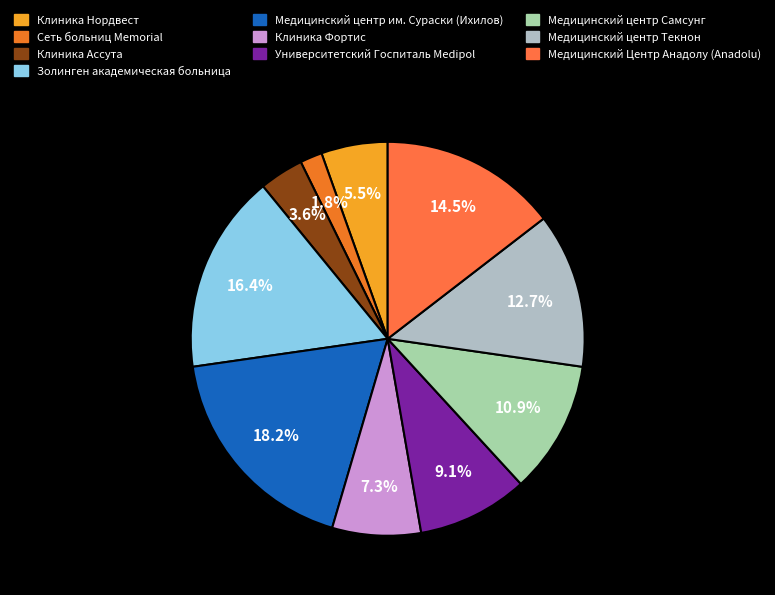

How many segments does this pie chart have?

10